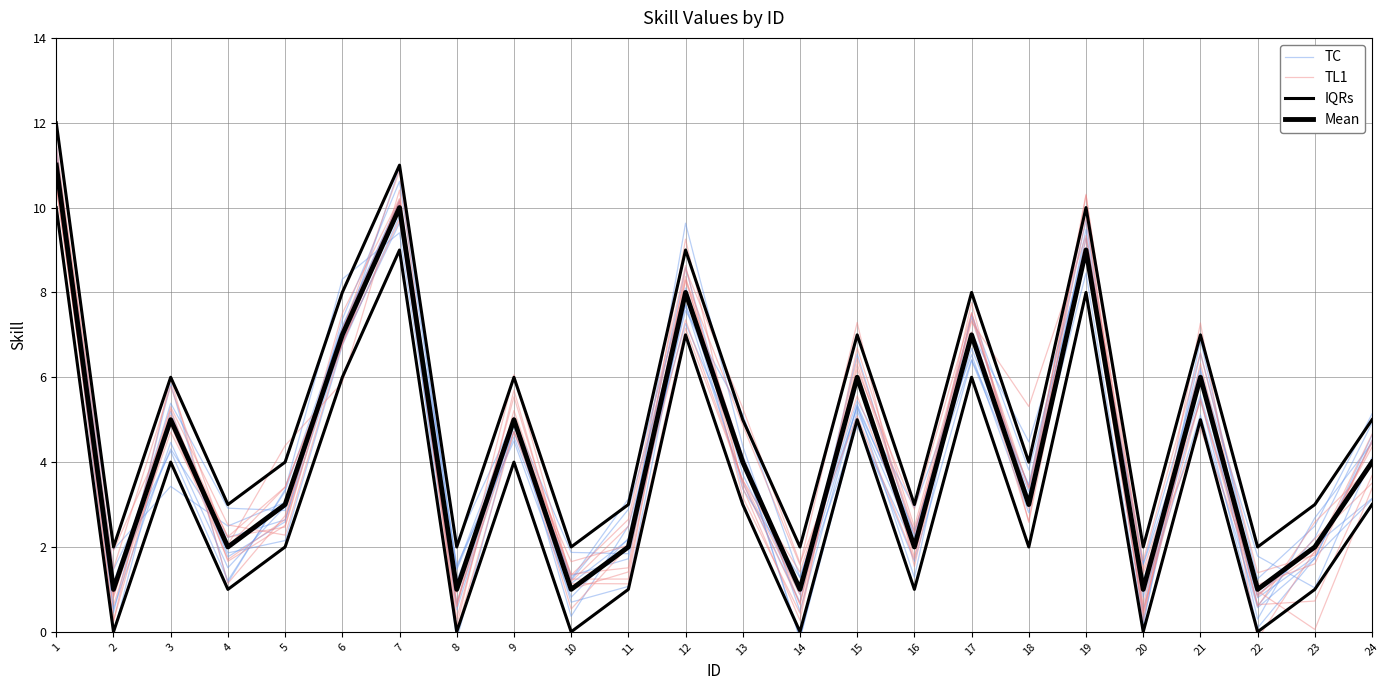

True or false: TL1 has more than 0 interior local peaks.

True